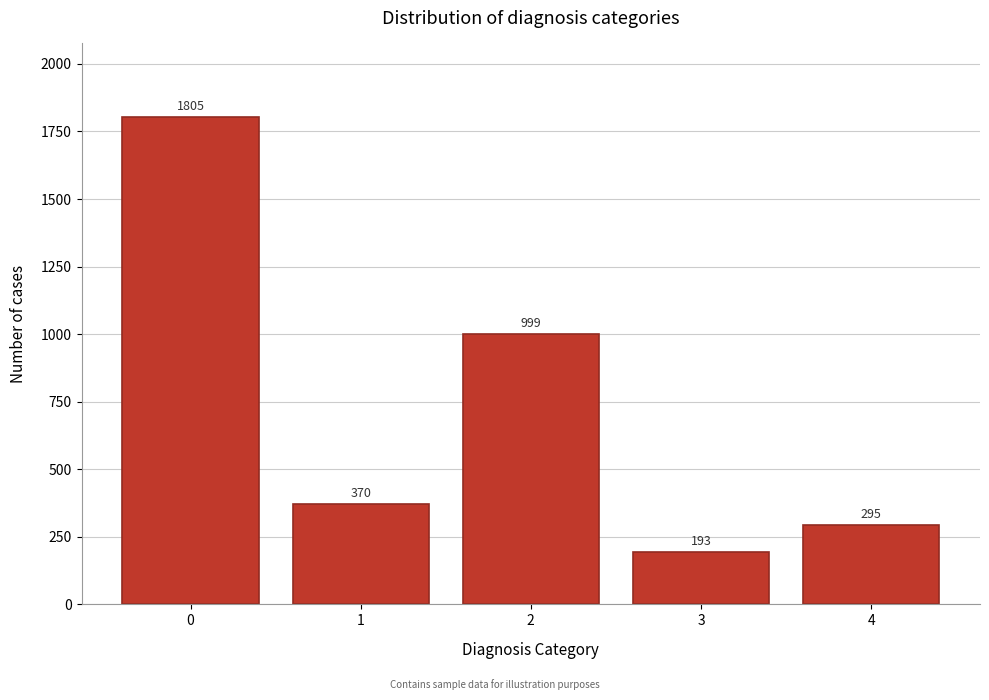

Reading left to right, list all the values displayed in this chart.

1805	370	999	193	295